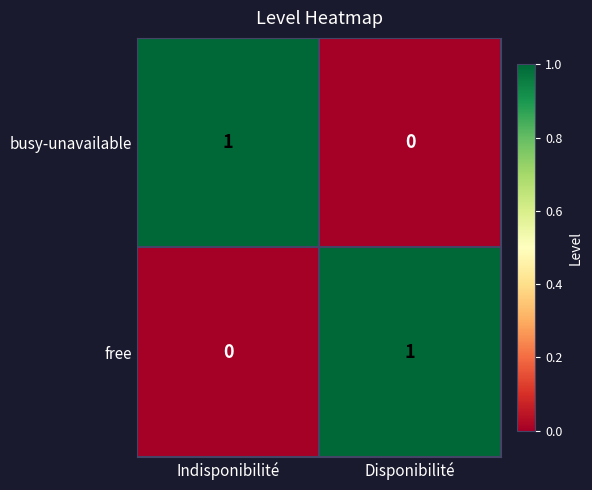

Is the value of free at Indisponibilité greater than the value of busy-unavailable at Indisponibilité?

No